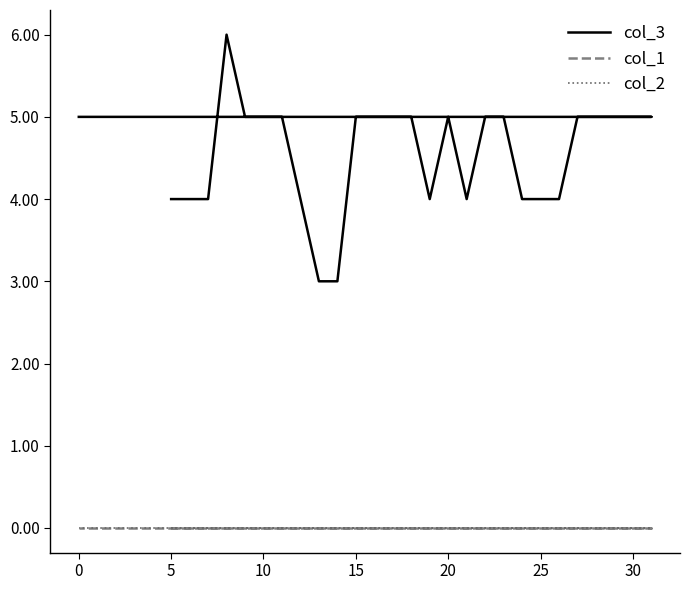

What are all the series names shown in the legend?

col_3, col_1, col_2